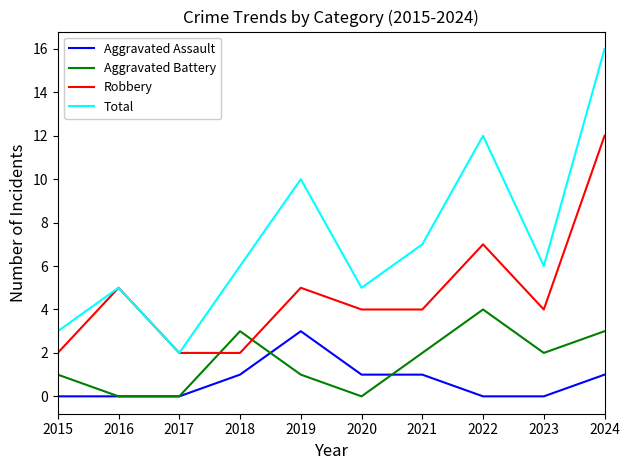

What is the sum of the Total values at 2020 and 2021?

12